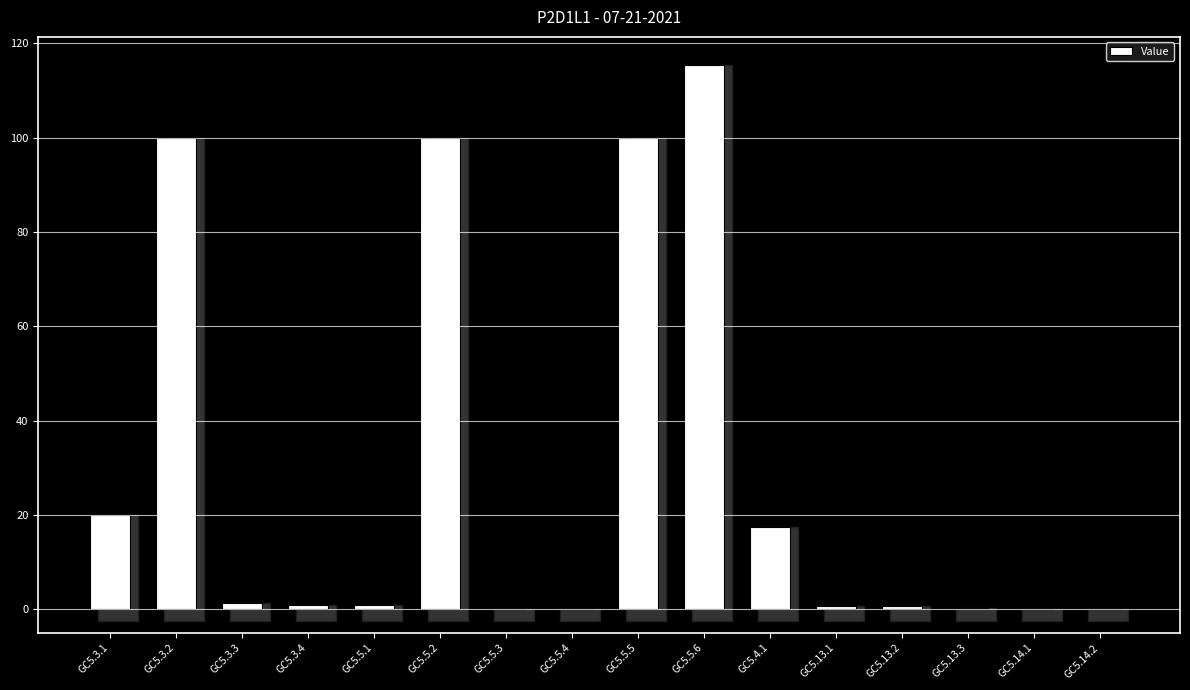

Rank the categories by value from lowest to highest.

GC5.5.3, GC5.5.4, GC5.14.1, GC5.14.2, GC5.13.3, GC5.13.1, GC5.13.2, GC5.3.4, GC5.5.1, GC5.3.3, GC5.4.1, GC5.3.1, GC5.3.2, GC5.5.2, GC5.5.5, GC5.5.6